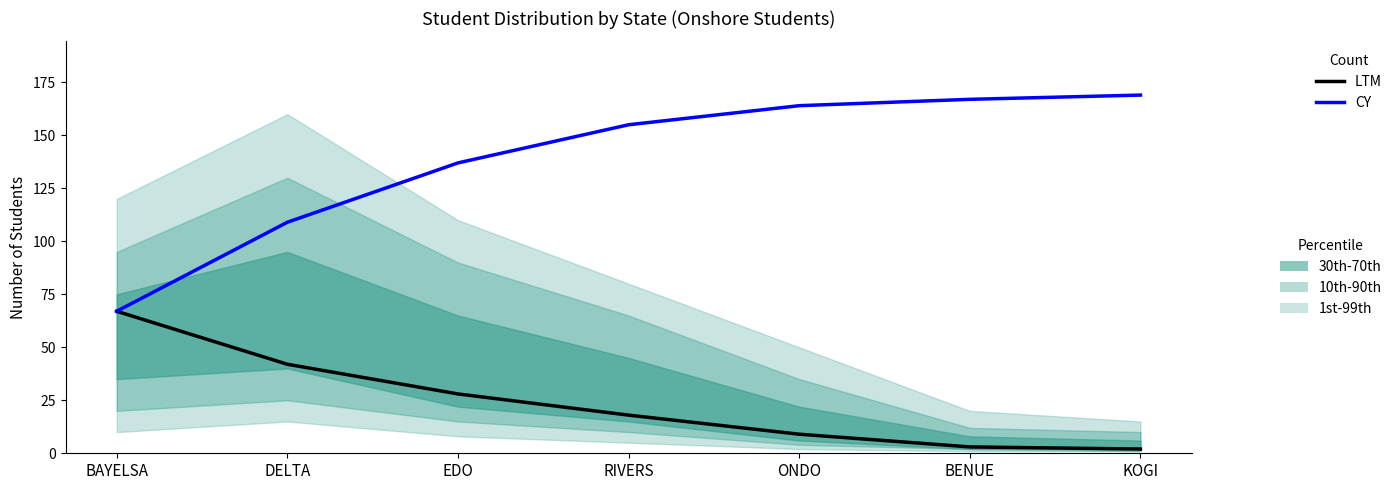

True or false: LTM and CY intersect in this chart.

False